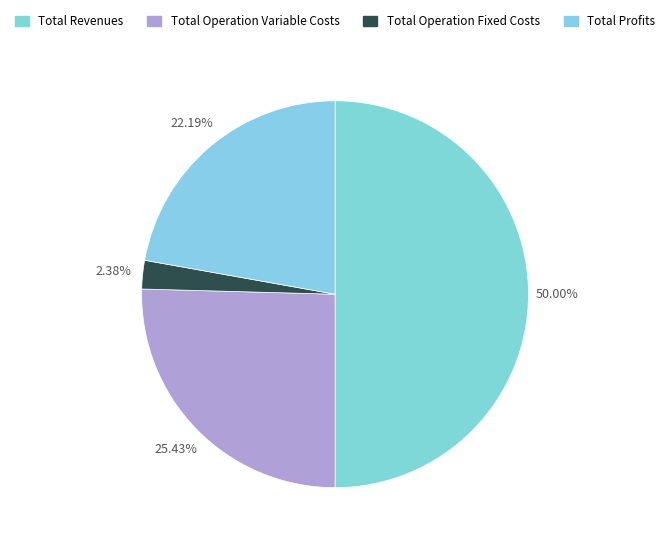

To the nearest percent, what percentage of the pie is Total Profits?

22%